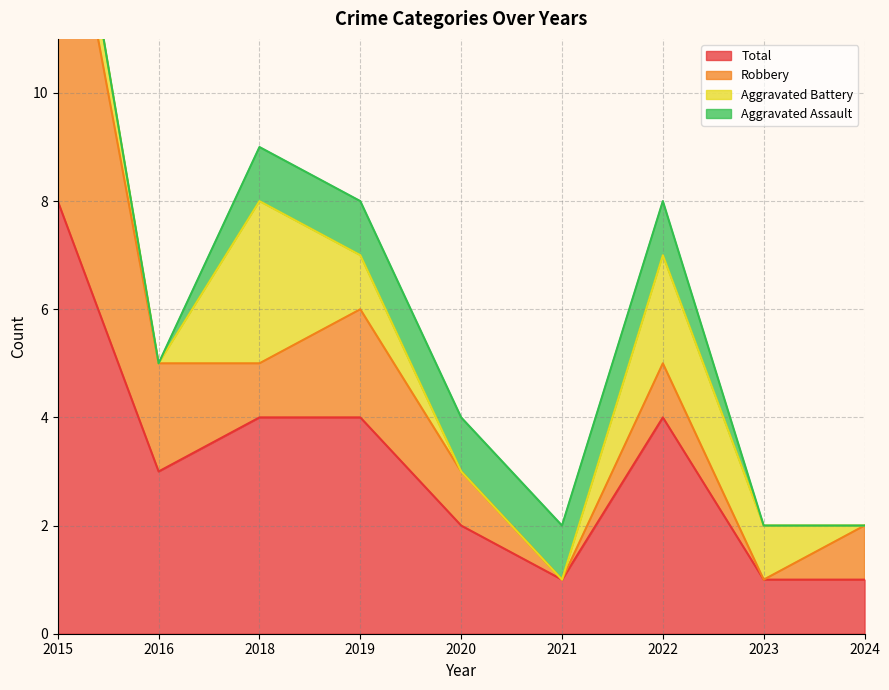

At which category does Total reach its first local peak?

2022